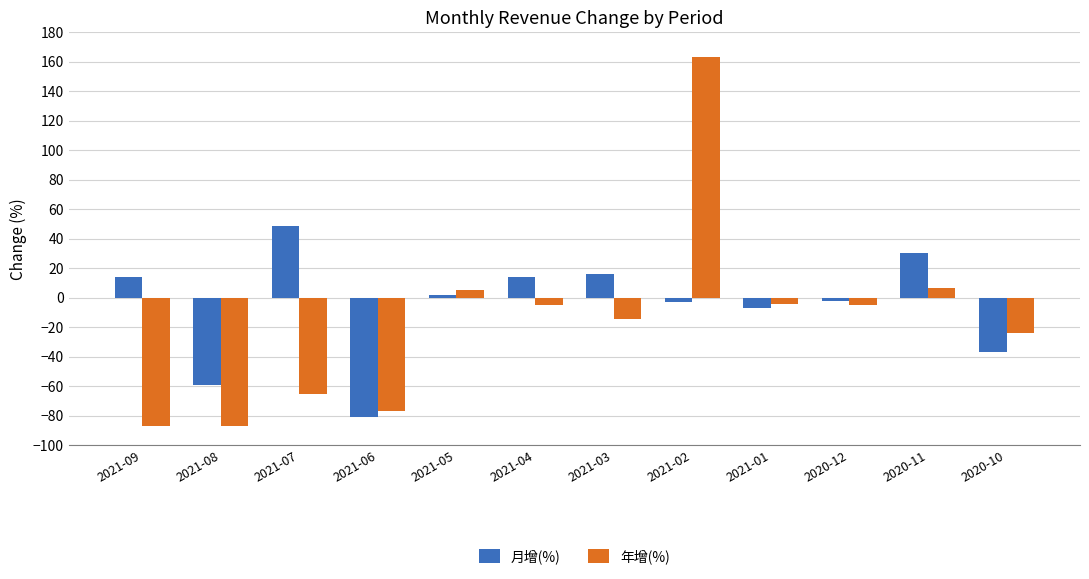

What is the difference between the maximum and second lowest values in the 月增(%) series?

108.3